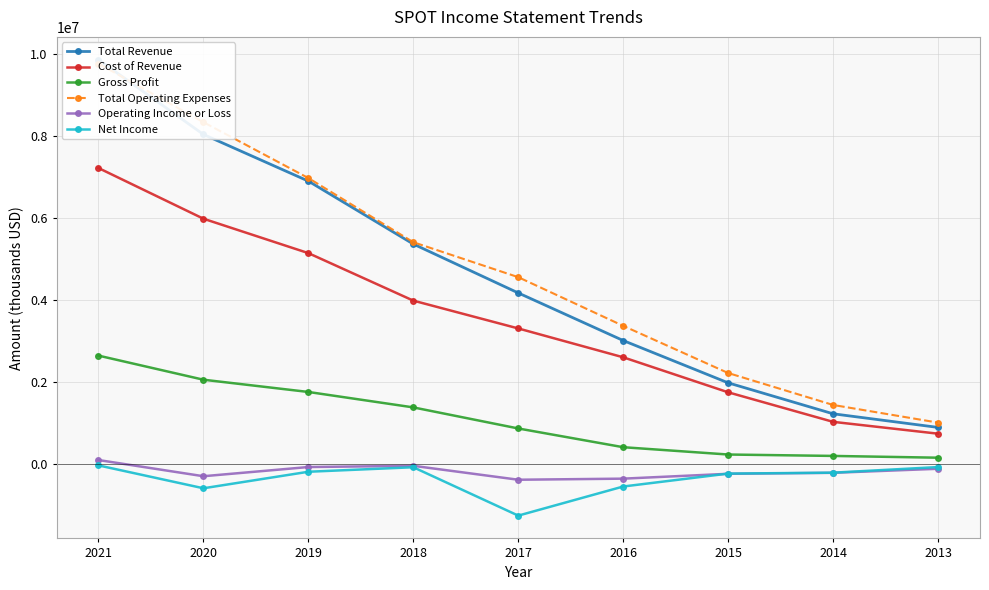

At which label does Total Operating Expenses reach its minimum?

2013